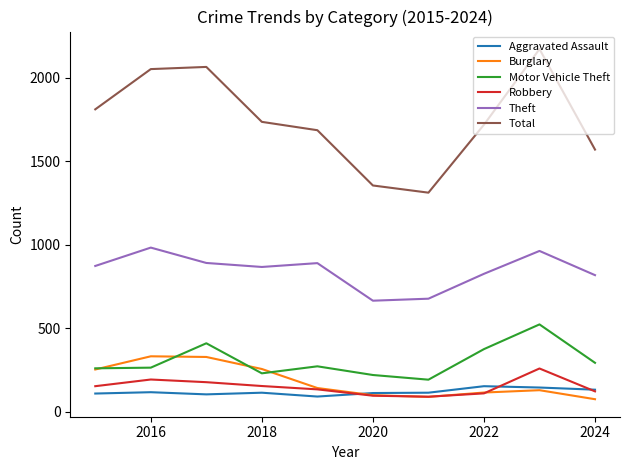

Which series has the largest range (max minus min)?

Total